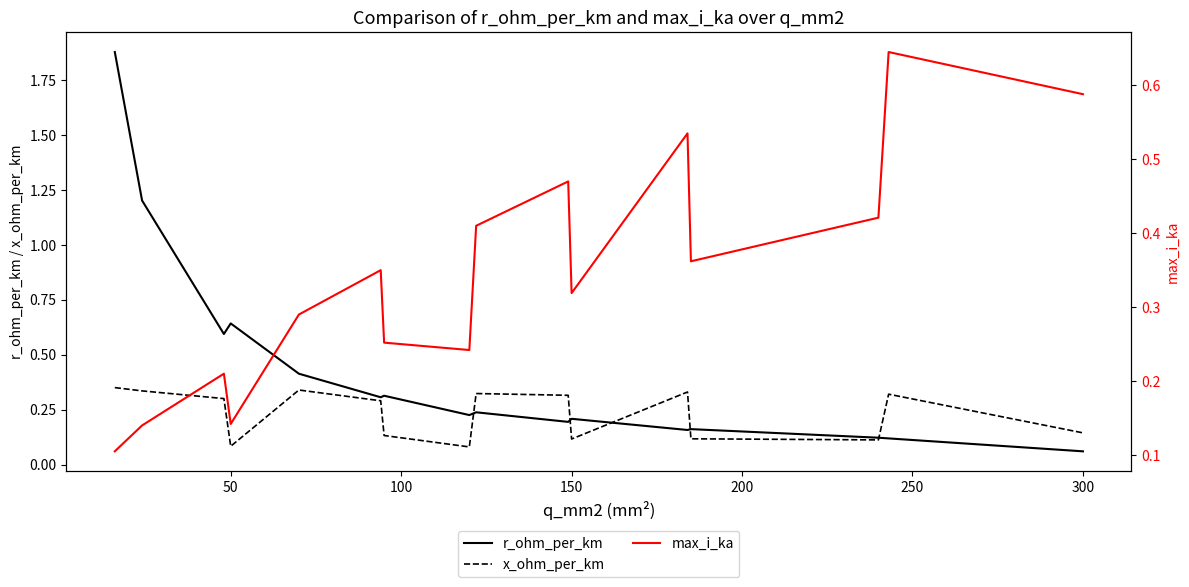

List the series in order of their overall mean, highest first.

r_ohm_per_km, max_i_ka, x_ohm_per_km